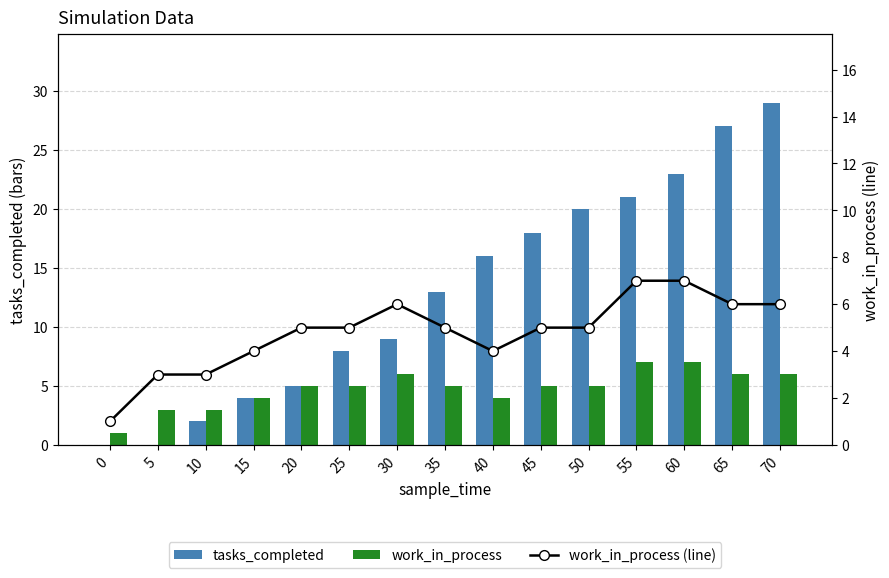

What is the difference between the maximum and minimum values in the tasks_completed series?

29